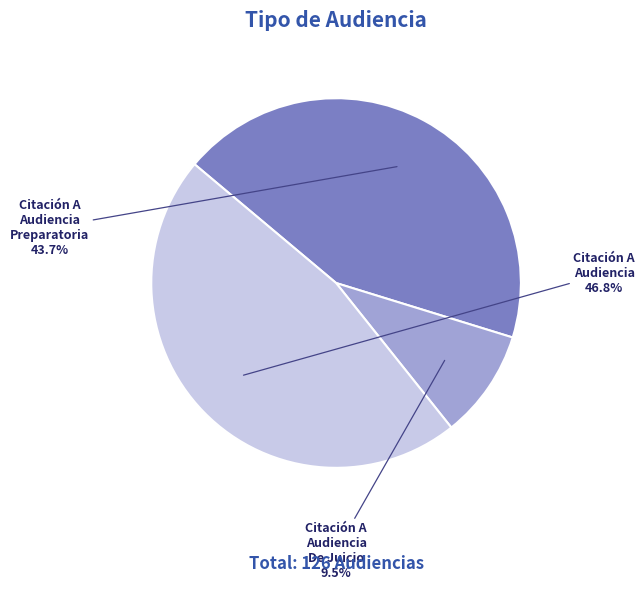

Do Citación A Audiencia Preparatoria and Citación A Audiencia together represent more than half of the pie?

Yes